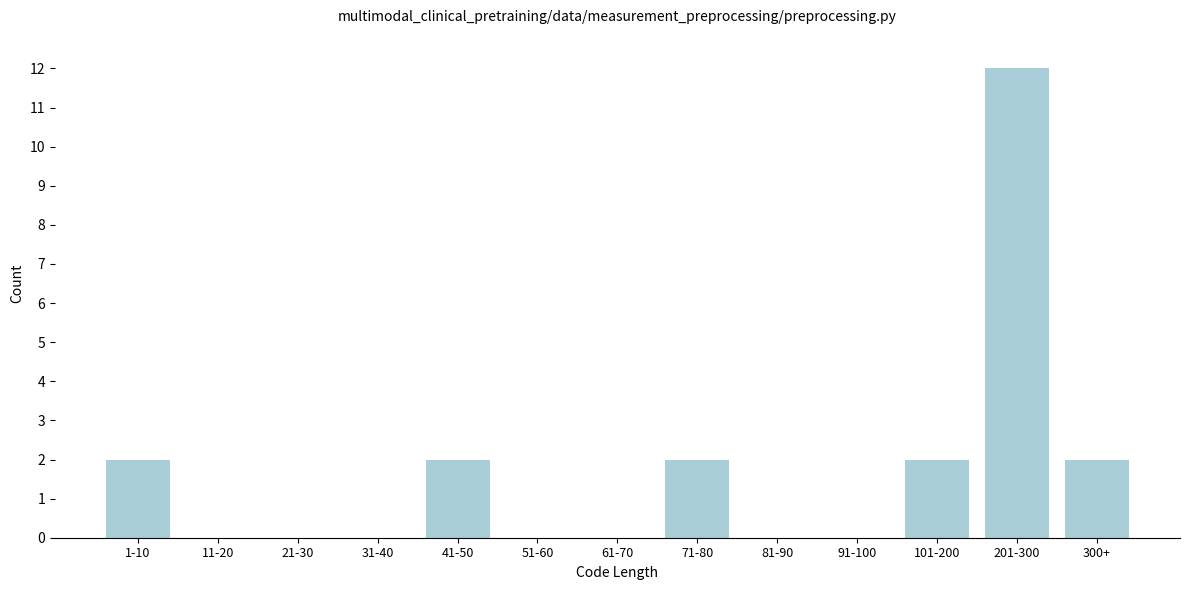

Reading left to right, extract all data points from this chart.

1-10=2	11-20=0	21-30=0	31-40=0	41-50=2	51-60=0	61-70=0	71-80=2	81-90=0	91-100=0	101-200=2	201-300=12	300+=2